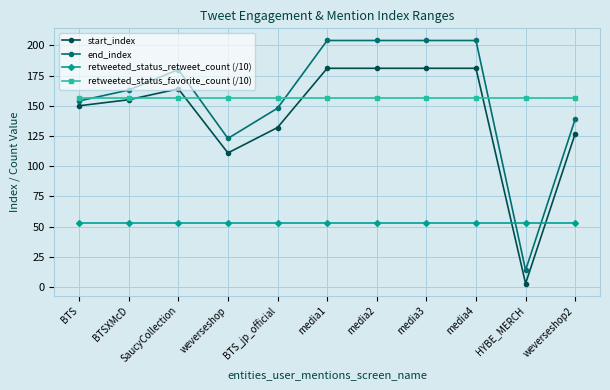

True or false: retweeted_status_retweet_count (/10) and end_index intersect in this chart.

True